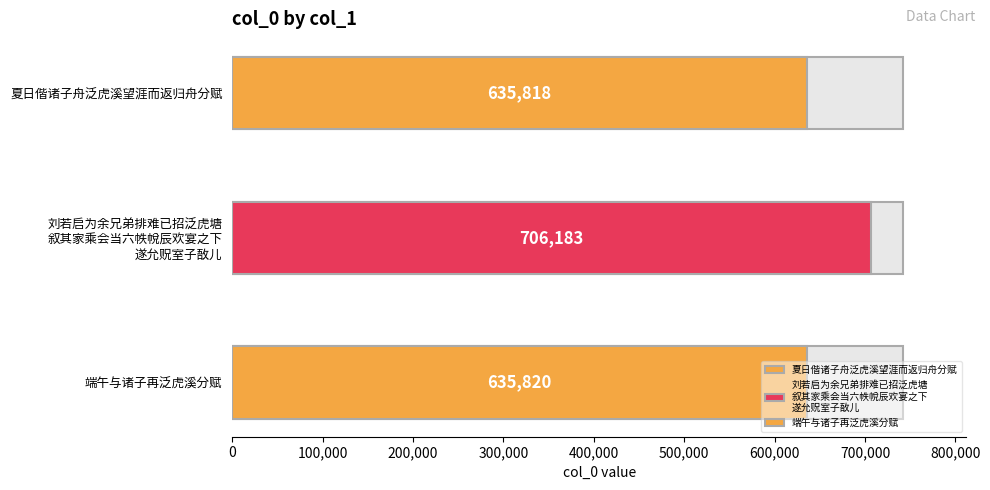

True or false: the data shows 635820 at 端午与诸子再泛虎溪分赋.

True